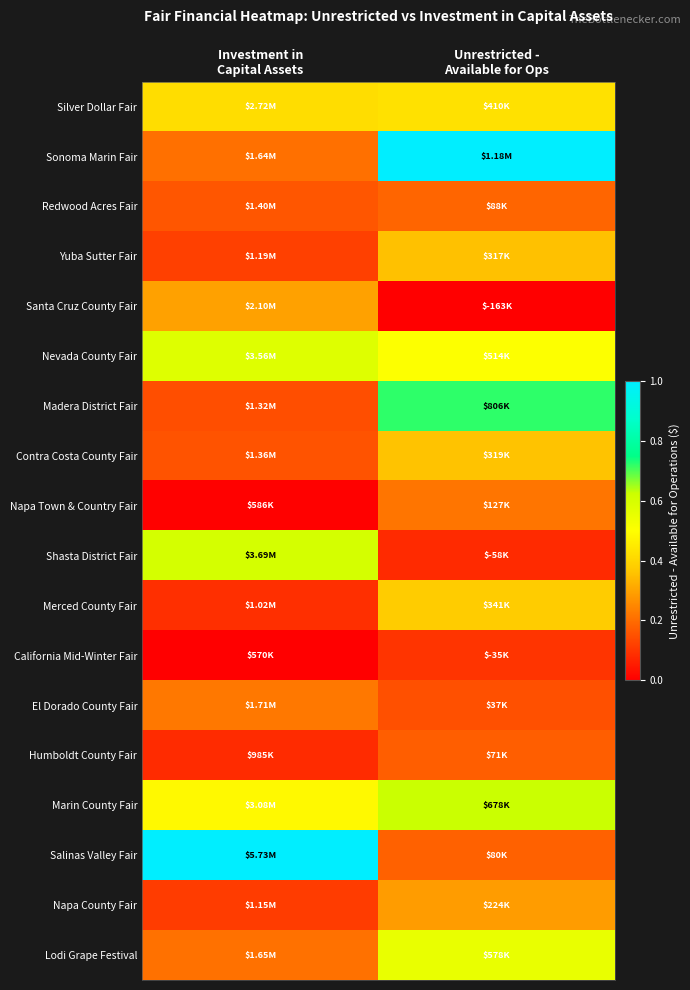

What is the difference between the highest and lowest values at Investment in
Capital Assets?

1.0